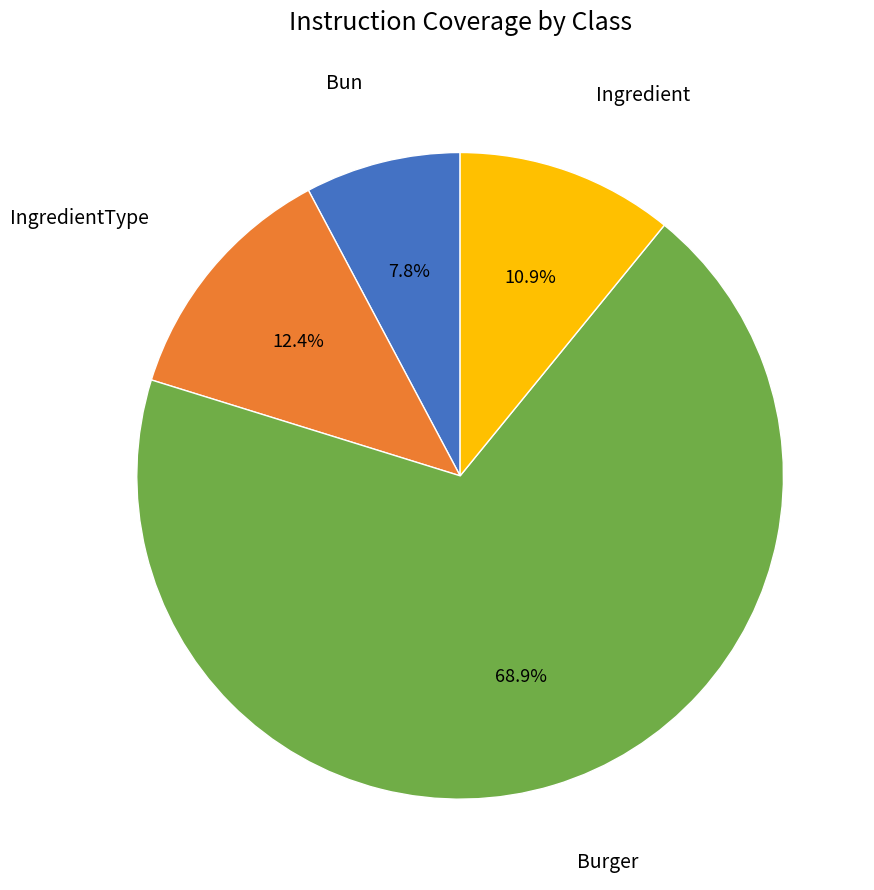

Is there a majority slice in this chart?

Yes